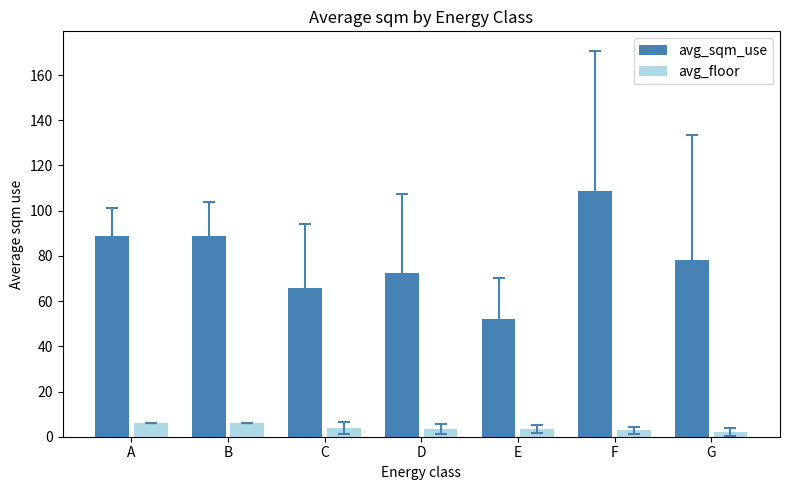

Where is avg_sqm_use nearest to the value 80?

G